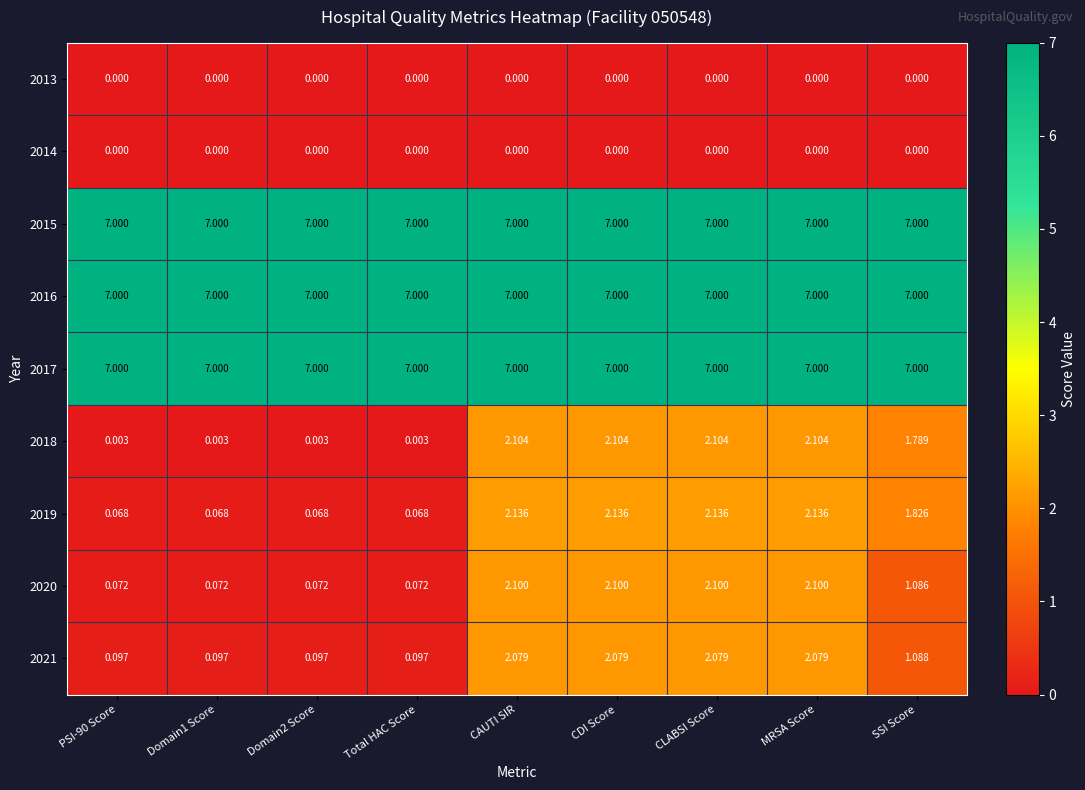

Is the value of 2013 at CAUTI SIR greater than the value of 2015 at MRSA Score?

No